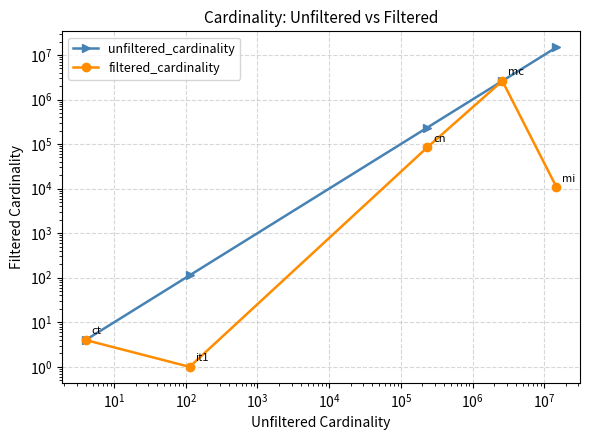

List the series in order of their overall mean, highest first.

unfiltered_cardinality, filtered_cardinality